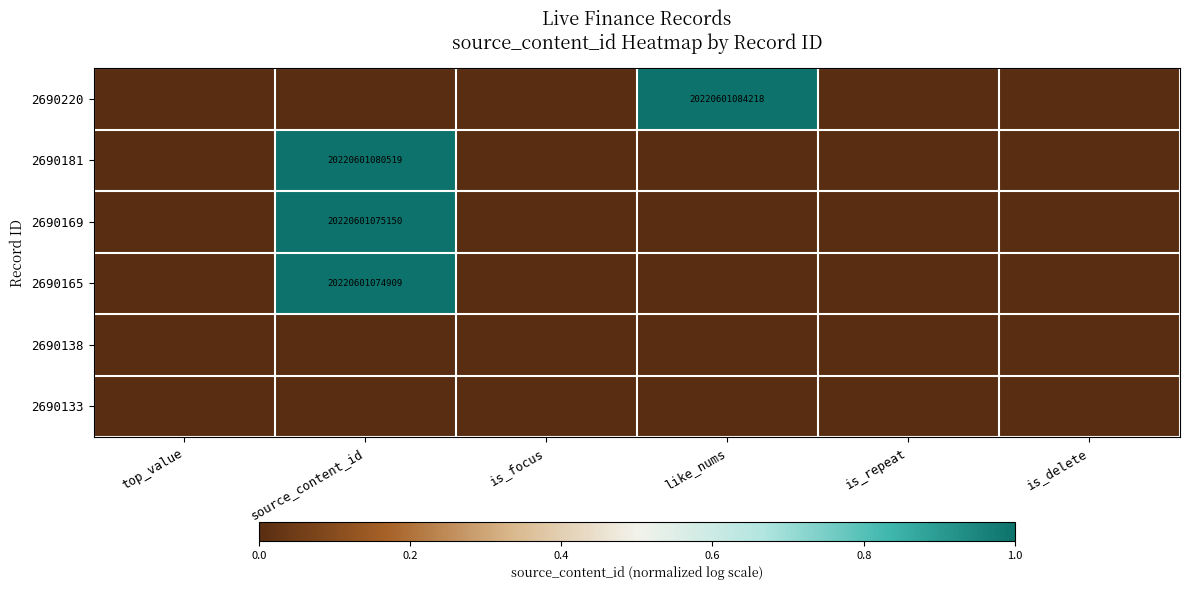

What is the difference between the highest and lowest values at like_nums?

1.0